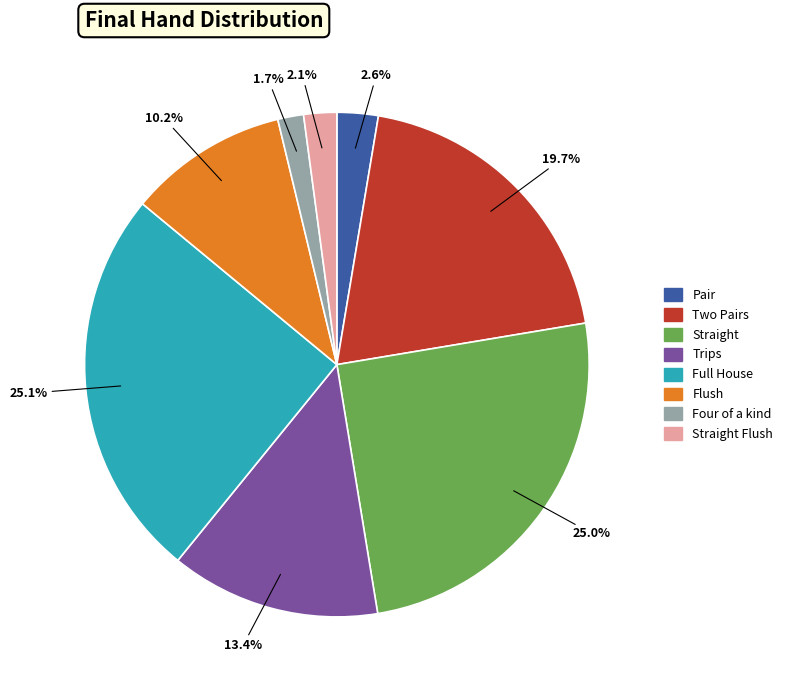

To the nearest percent, what is the difference between the largest and smallest slice percentages?

23%